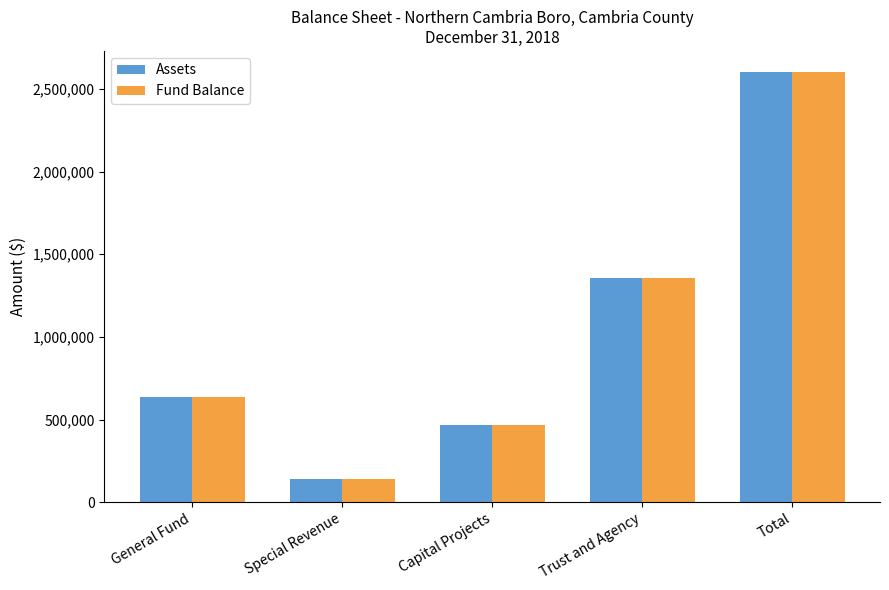

What is the difference between the Fund Balance values at General Fund and Total?

1961936